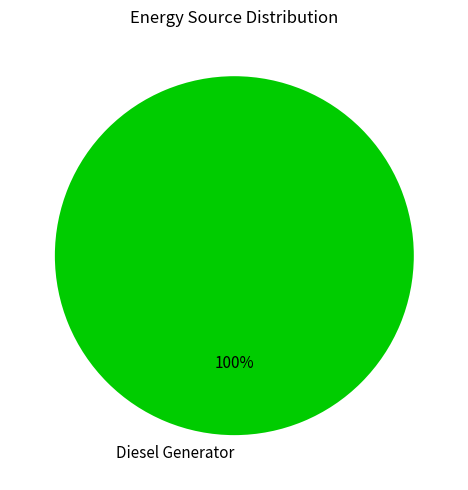

Count the number of slices in the pie.

1